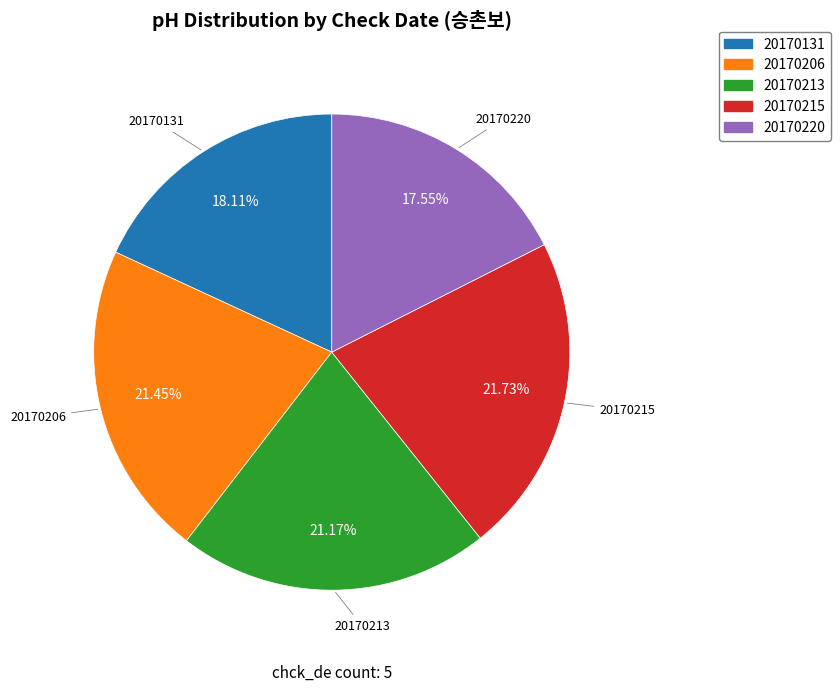

Is there any slice that represents more than half of the pie?

No